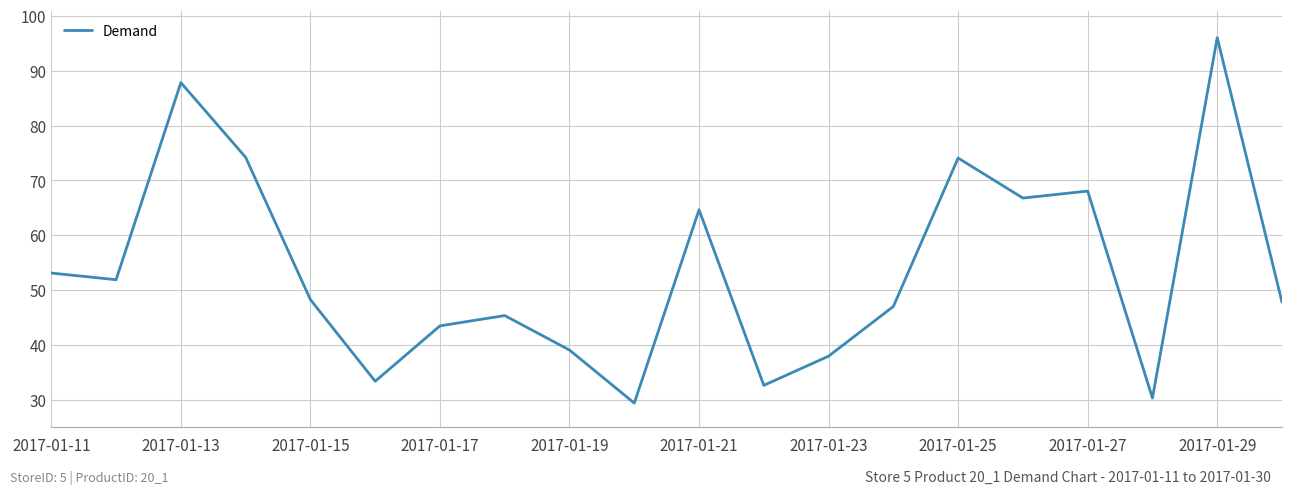

What is the average value?

53.6